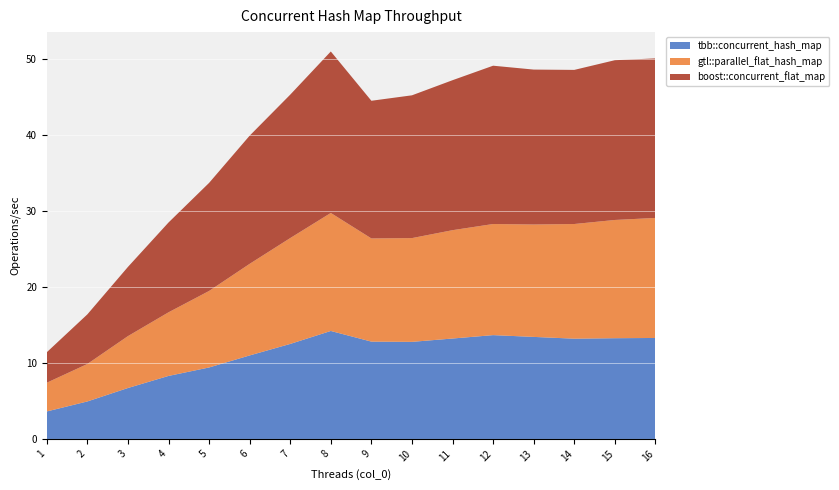

Reading right to left, transcribe all the data shown in this chart.

tbb::concurrent_hash_map: 16=13.3	15=13.3	14=13.2	13=13.4	12=13.7	11=13.2	10=12.8	9=12.8	8=14.2	7=12.5	6=11.0	5=9.4	4=8.3	3=6.7	2=4.9	1=3.6
gtl::parallel_flat_hash_map: 16=15.8	15=15.6	14=15.1	13=14.8	12=14.6	11=14.3	10=13.7	9=13.6	8=15.5	7=13.9	6=12.1	5=10.1	4=8.4	3=6.8	2=4.9	1=3.8
boost::concurrent_flat_map: 16=21.0	15=21.0	14=20.3	13=20.4	12=20.8	11=19.8	10=18.8	9=18.1	8=21.3	7=18.9	6=16.9	5=14.2	4=11.8	3=9.1	2=6.5	1=4.0